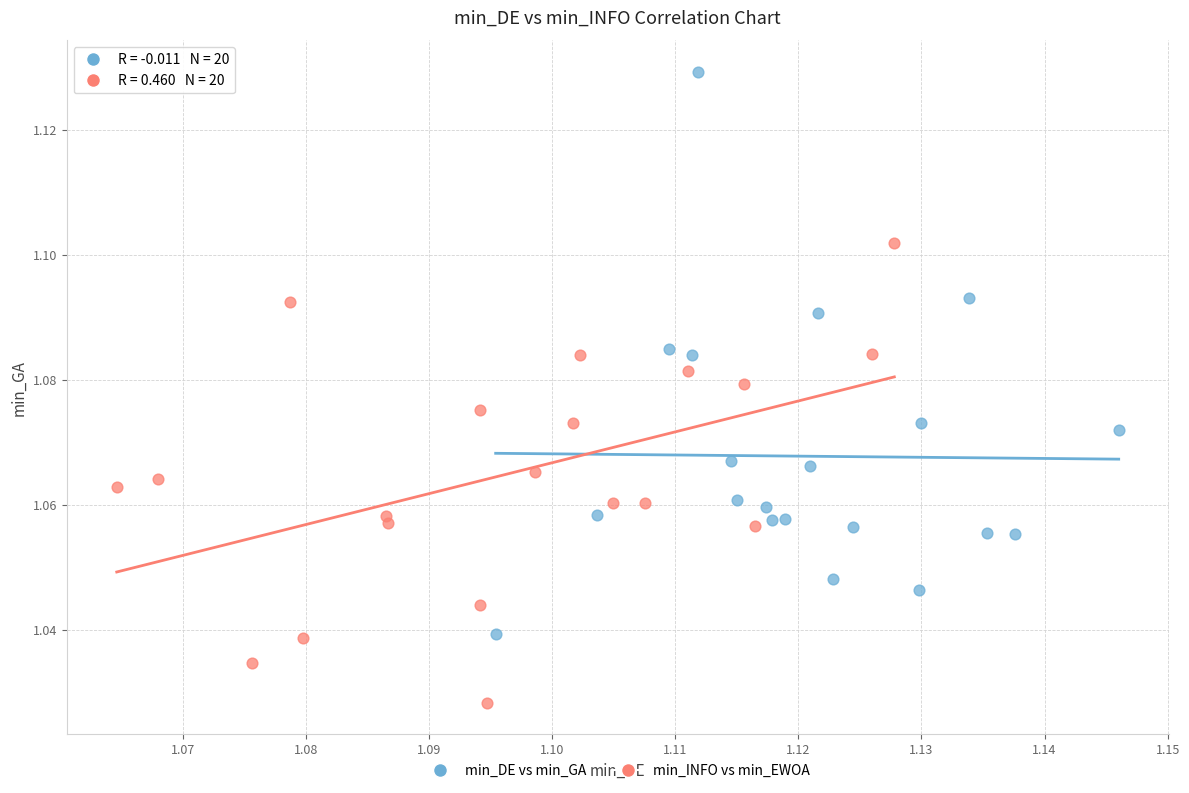

Which series has the widest spread of Y values?

min_DE vs min_GA